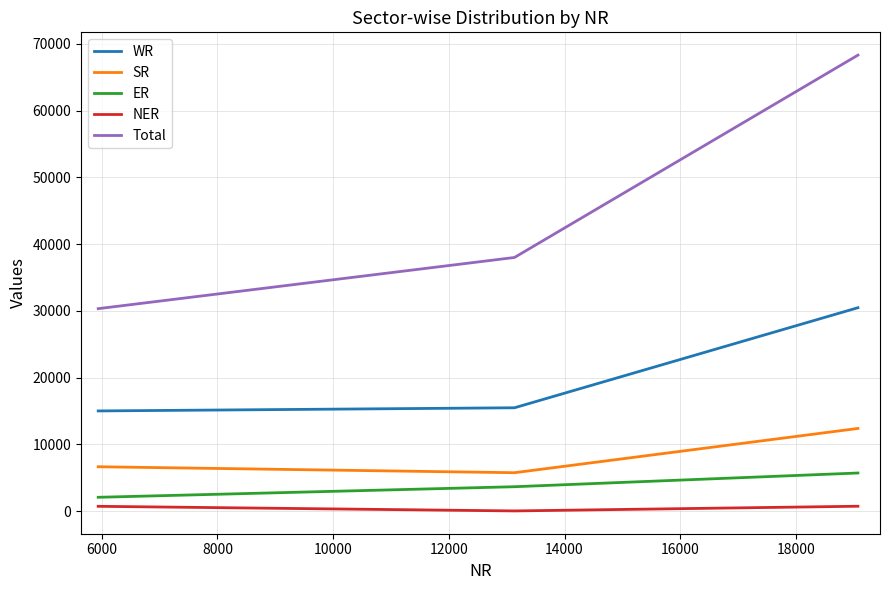

Which series has the widest spread of values?

Total